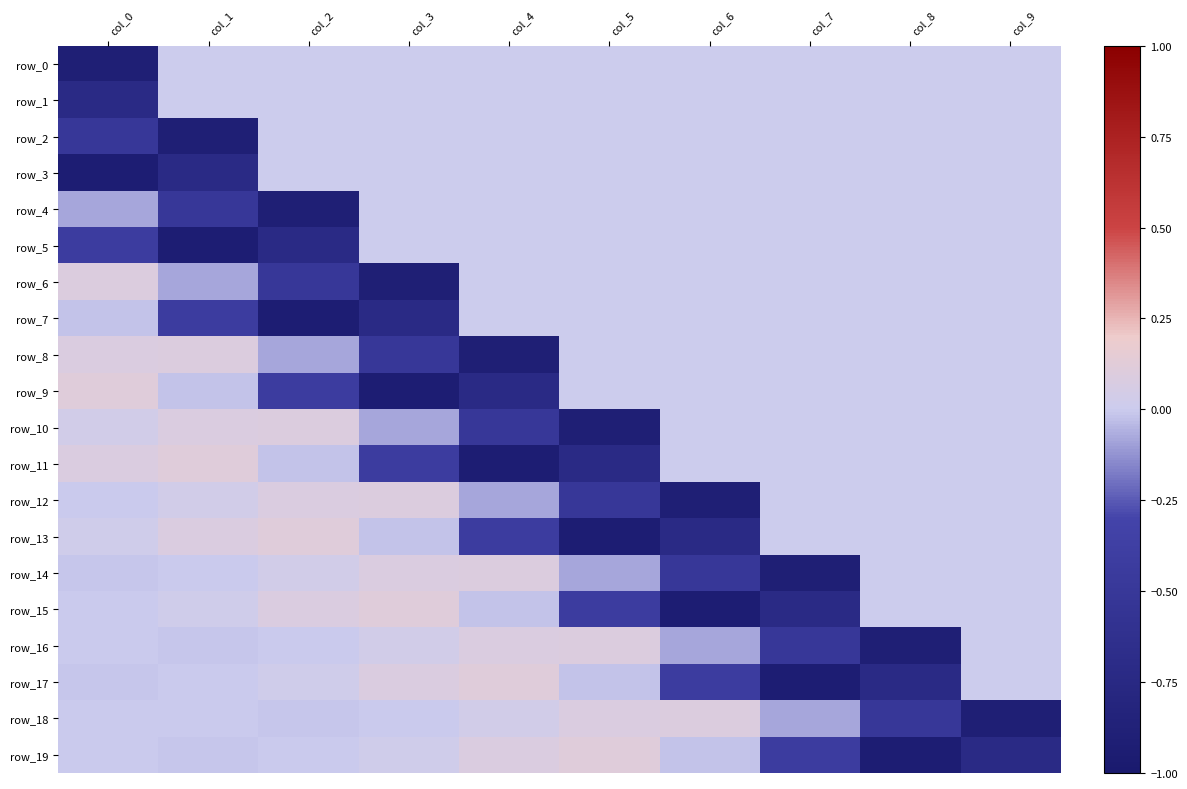

How many negative values does the row_9 series have?

4